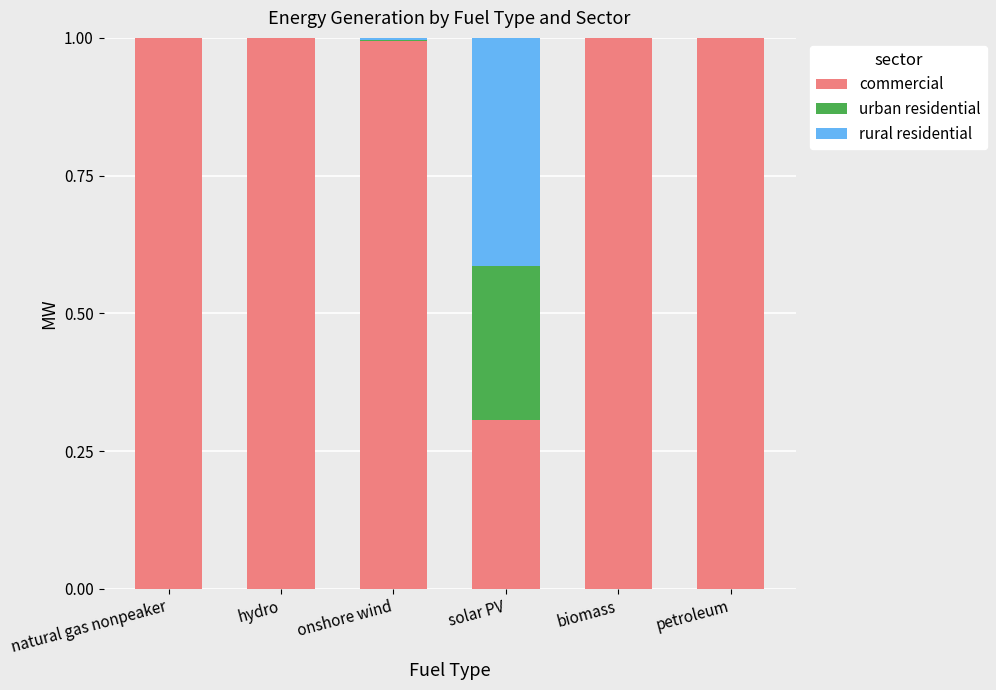

How many distinct data groups are displayed?

3